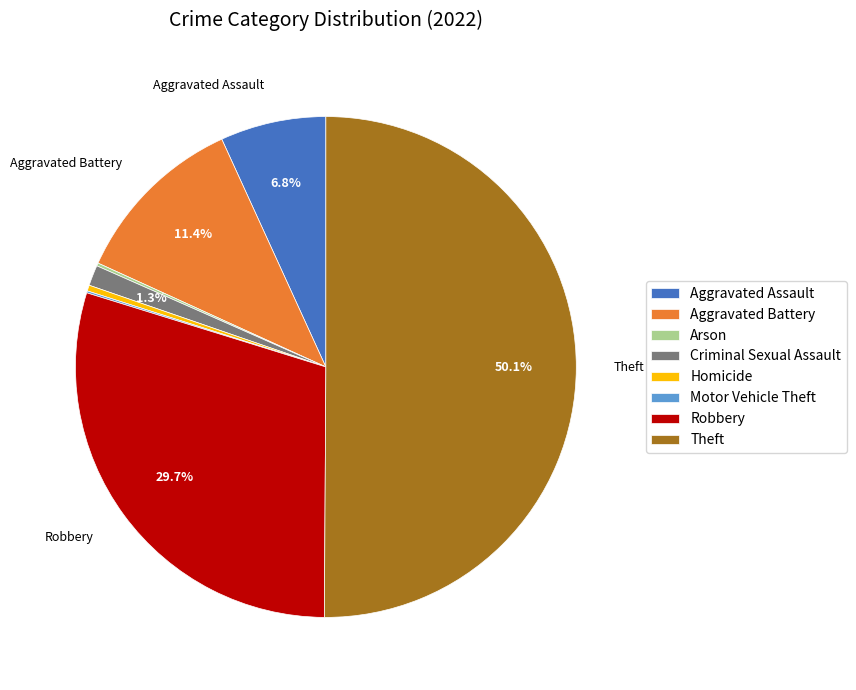

The Aggravated Battery slice represents 5% of the pie. True or false?

False